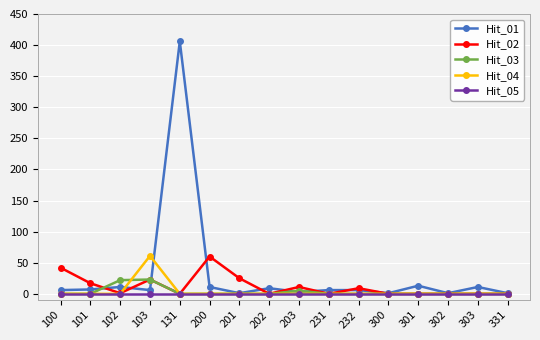

At which category does the chart reach its peak across all series?

131